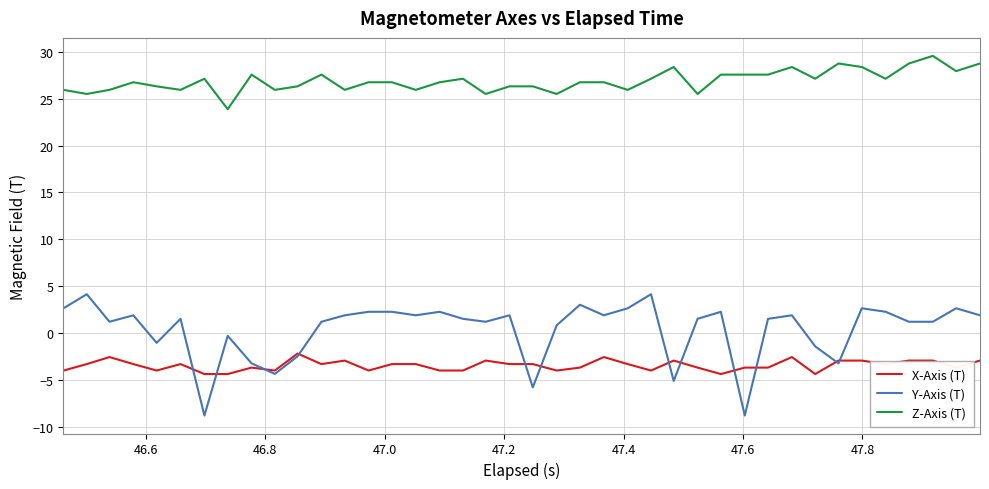

How many lines are shown in the chart?

3